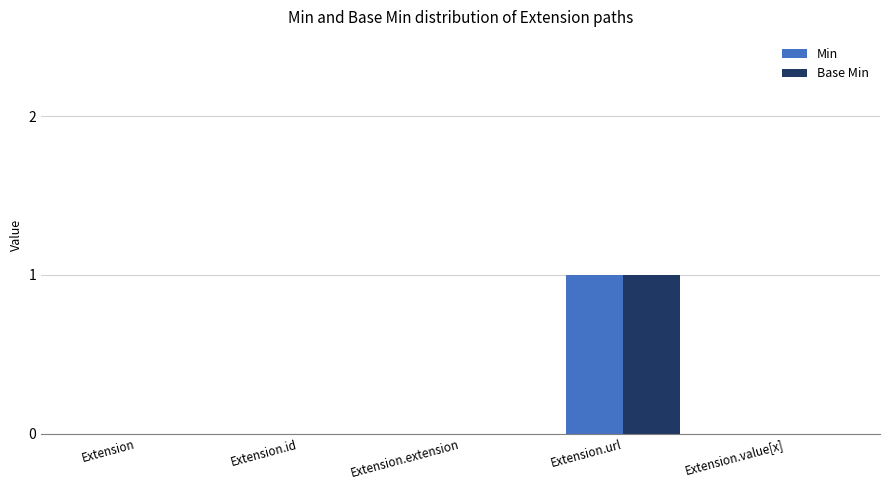

The Min series shows -1 at Extension.extension. True or false?

False